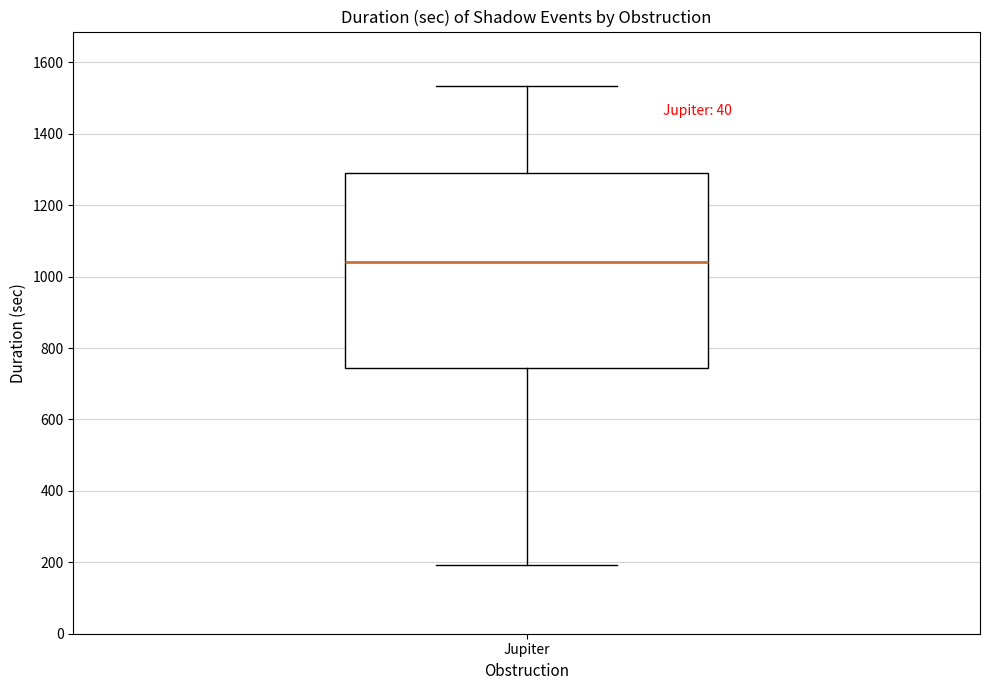

Where does the upper whisker of the box for Jupiter end on the y-axis? The values are not printed on the chart, so give them approximately, as read against the axis.

1540